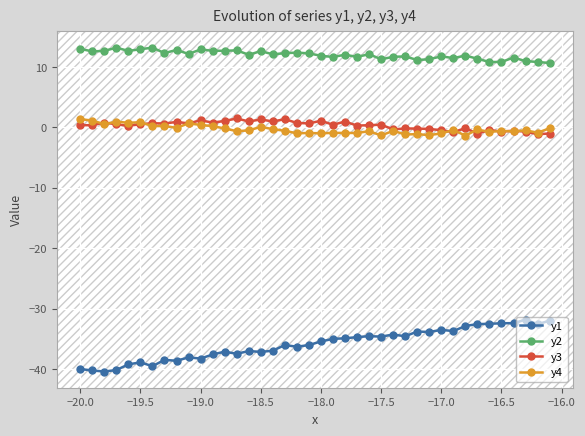

What is the minimum value shown in the chart?

-40.4